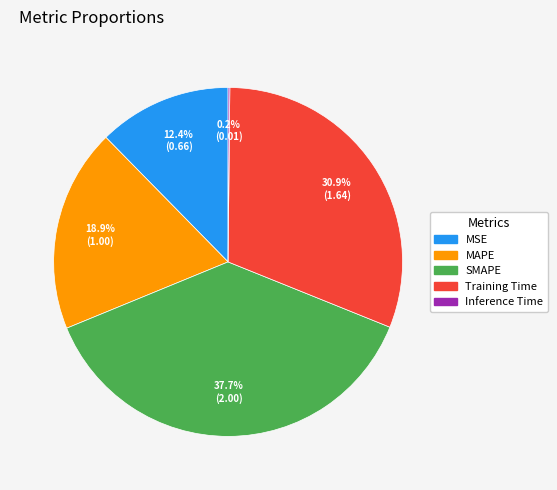

True or false: MAPE accounts for 19% of the total.

True